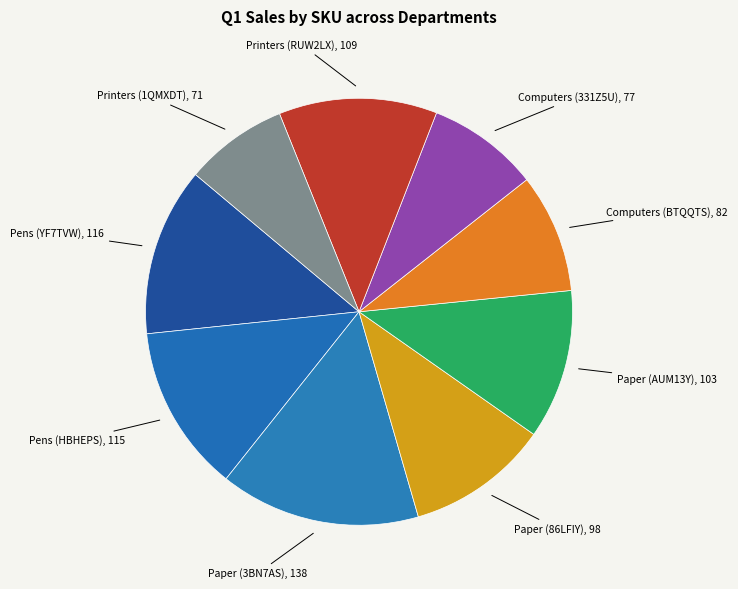

What is the smallest slice in the pie chart?

Printers (1QMXDT)